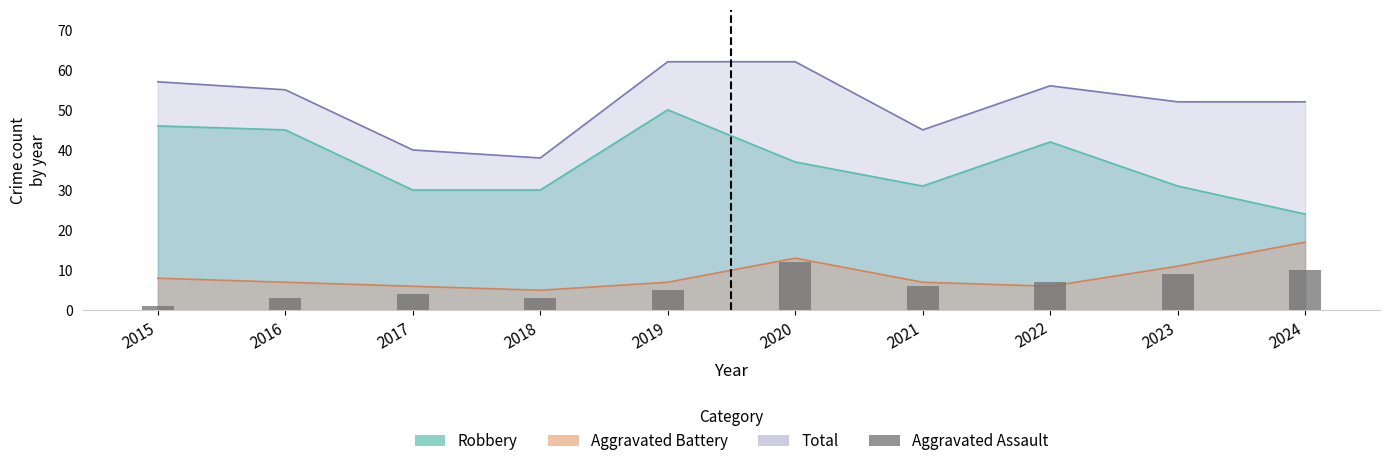

List the labels in order of value, smallest first.

2015, 2016, 2018, 2017, 2019, 2021, 2022, 2023, 2024, 2020